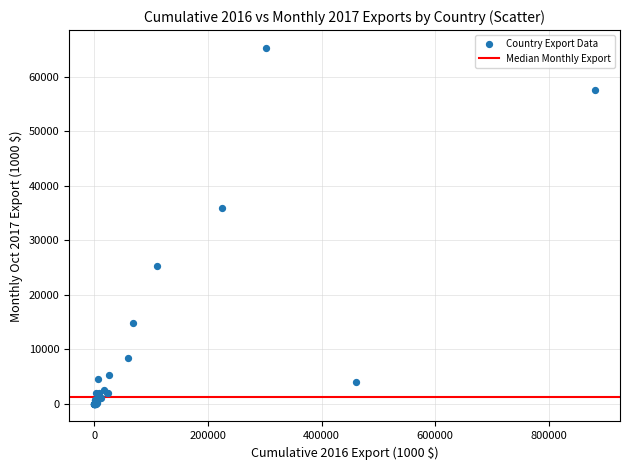

What Y value in the scatter plot is closest to 32679?

36021.0